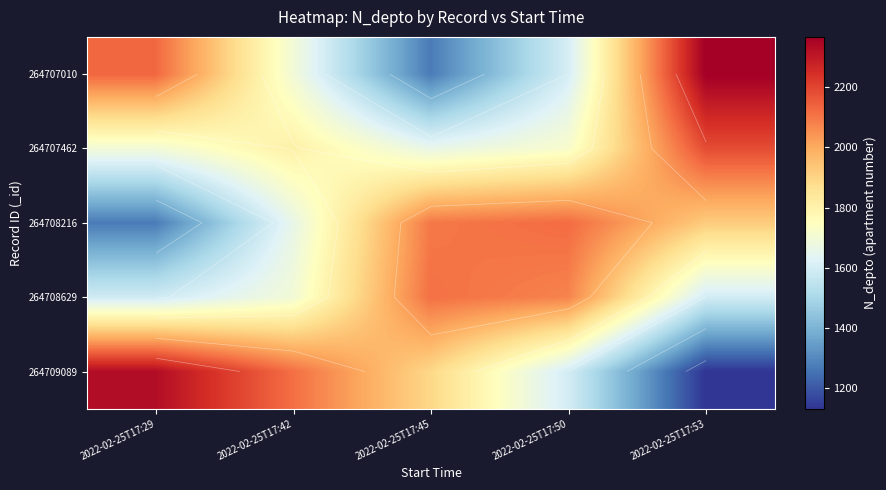

Which has a higher value, 2022-02-25T17:29 or 2022-02-25T17:50?

2022-02-25T17:29